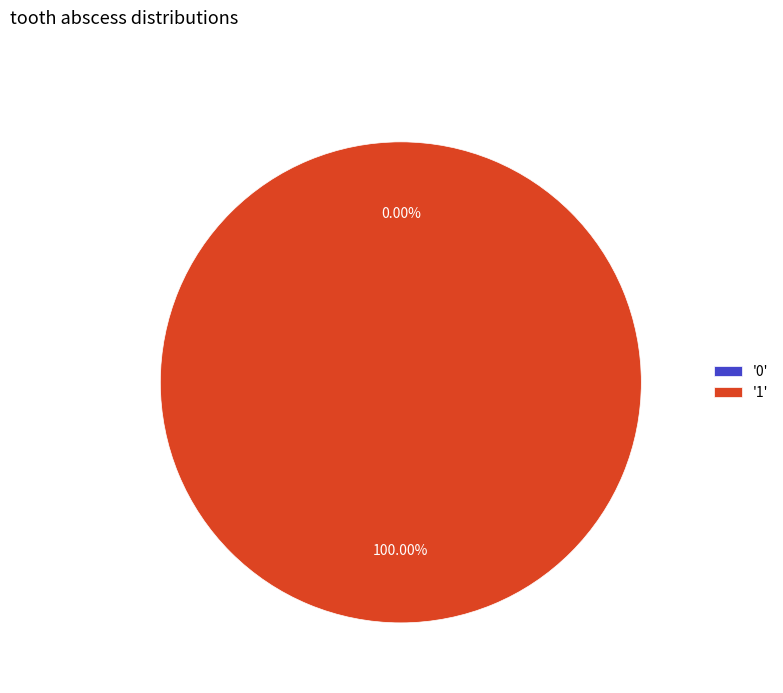

How many slices are in this pie chart?

2